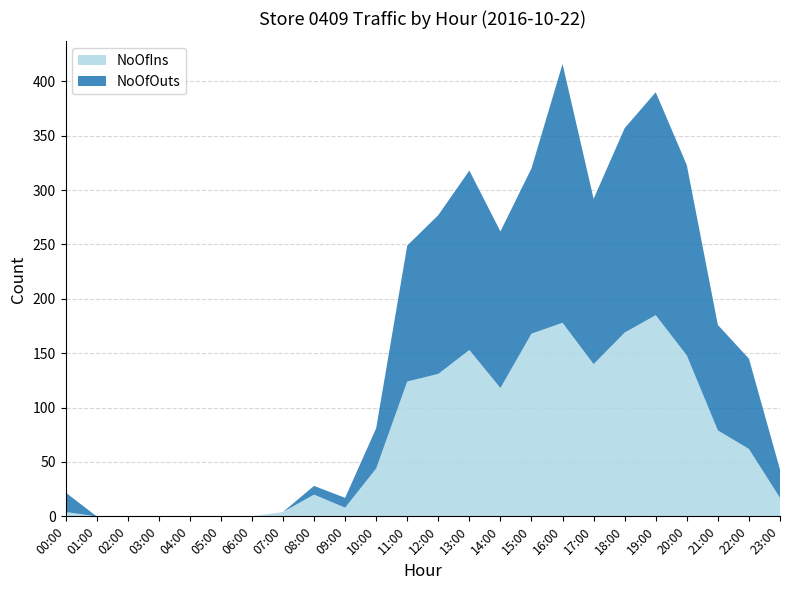

Reading left to right, list all the values displayed in this chart.

NoOfIns: 4	0	0	0	0	0	0	4	20	8	44	124	131	153	118	168	178	140	169	185	148	79	62	17
NoOfOuts: 18	0	0	0	0	0	0	0	8	9	37	125	146	165	144	152	238	152	188	205	175	97	83	26